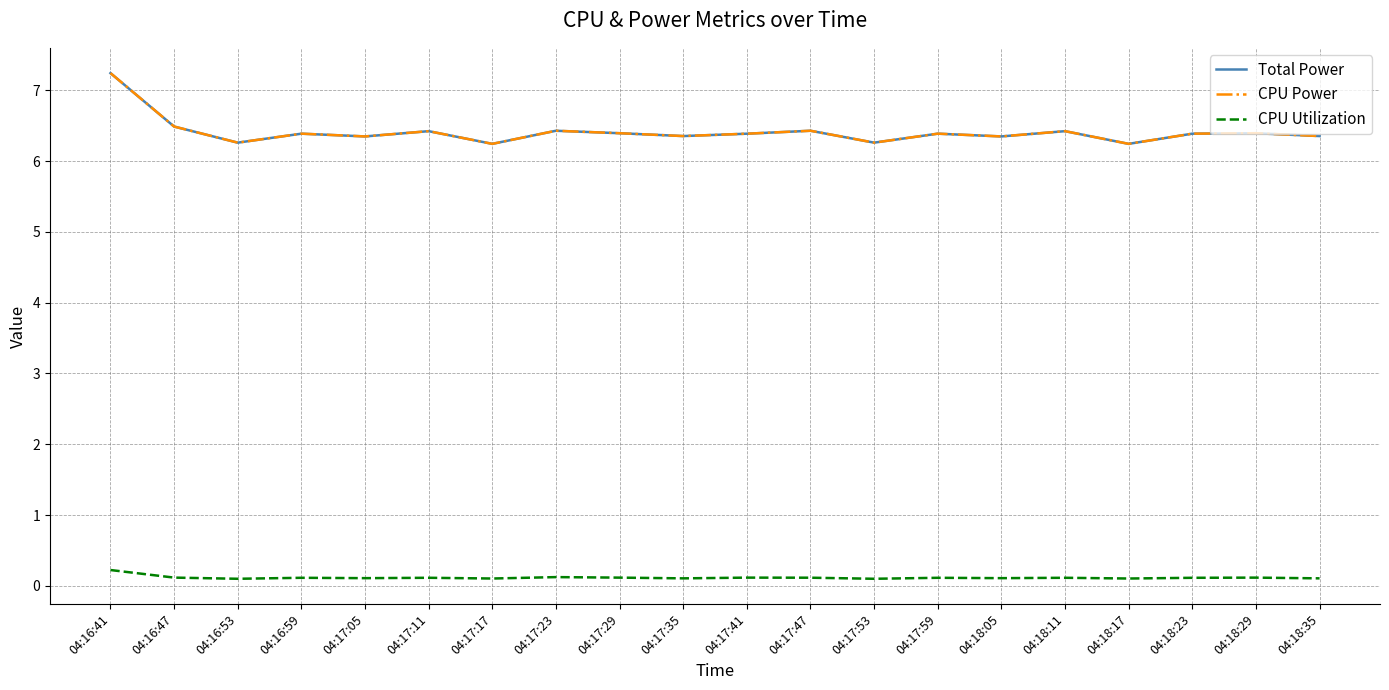

Does the chart have visible grid lines?

Yes